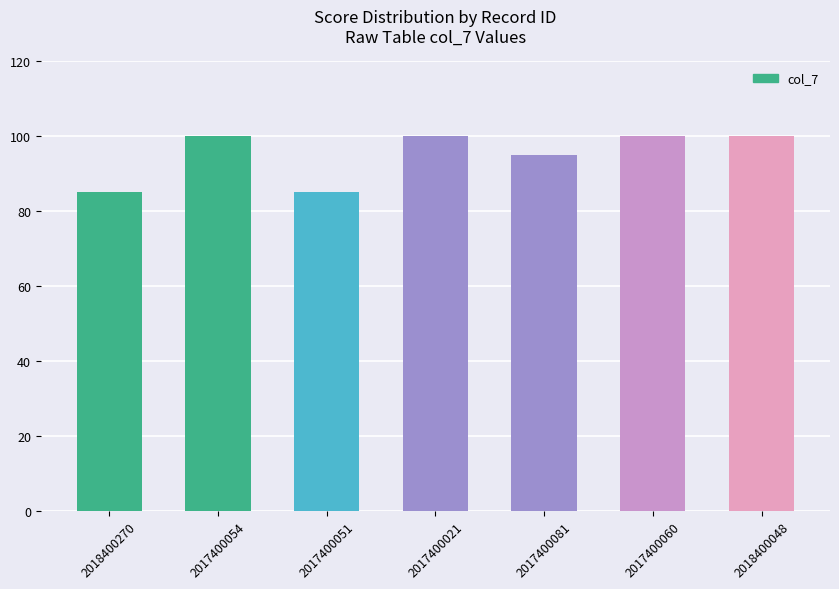

How many values are between 85 and 100?

7